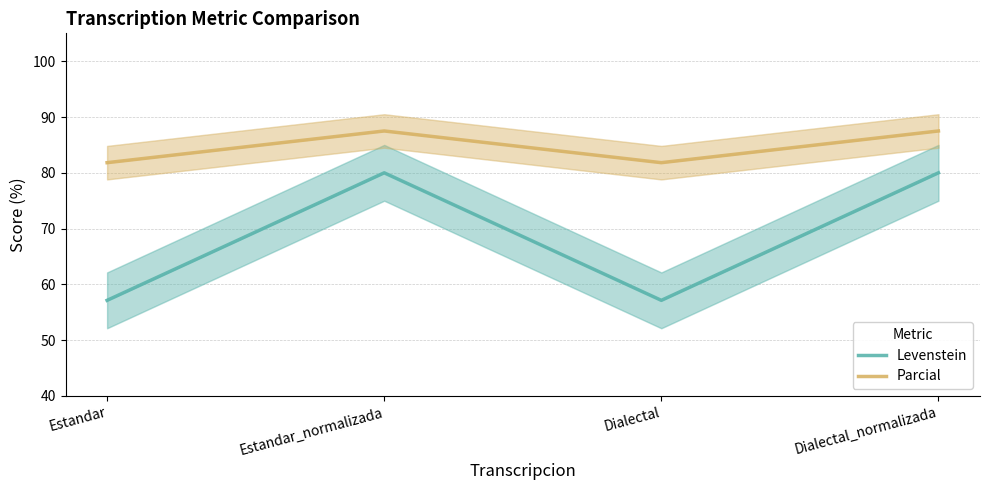

What is the lowest value of the Levenstein series?

57.1